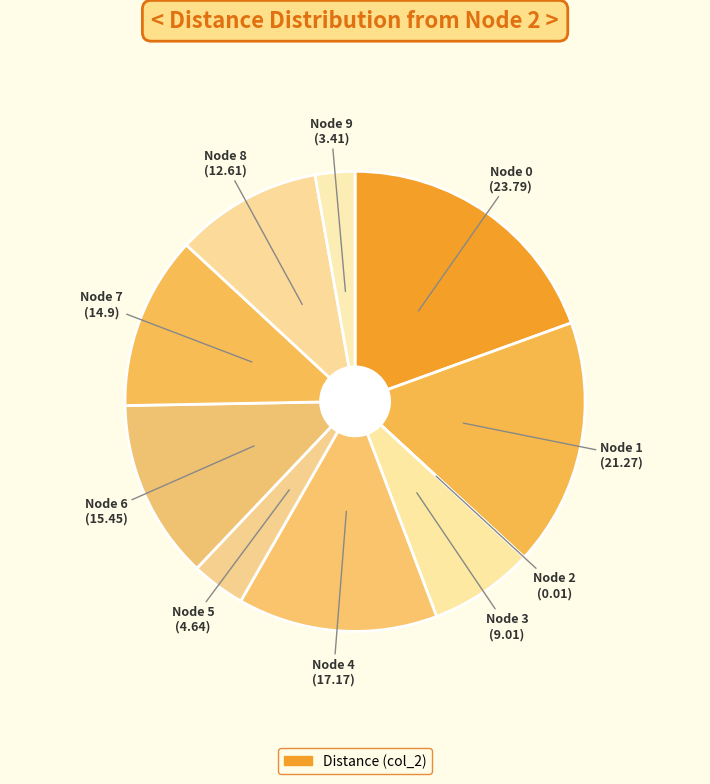

Rank the categories by value from lowest to highest.

2, 9, 5, 3, 8, 7, 6, 4, 1, 0